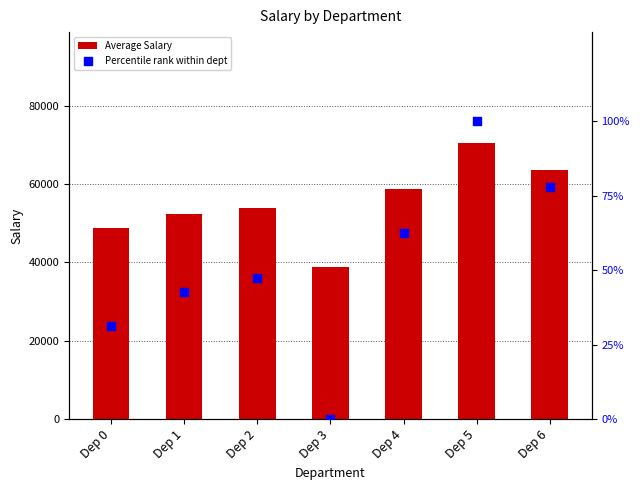

Which series reaches the minimum Y coordinate?

Percentile rank within dept